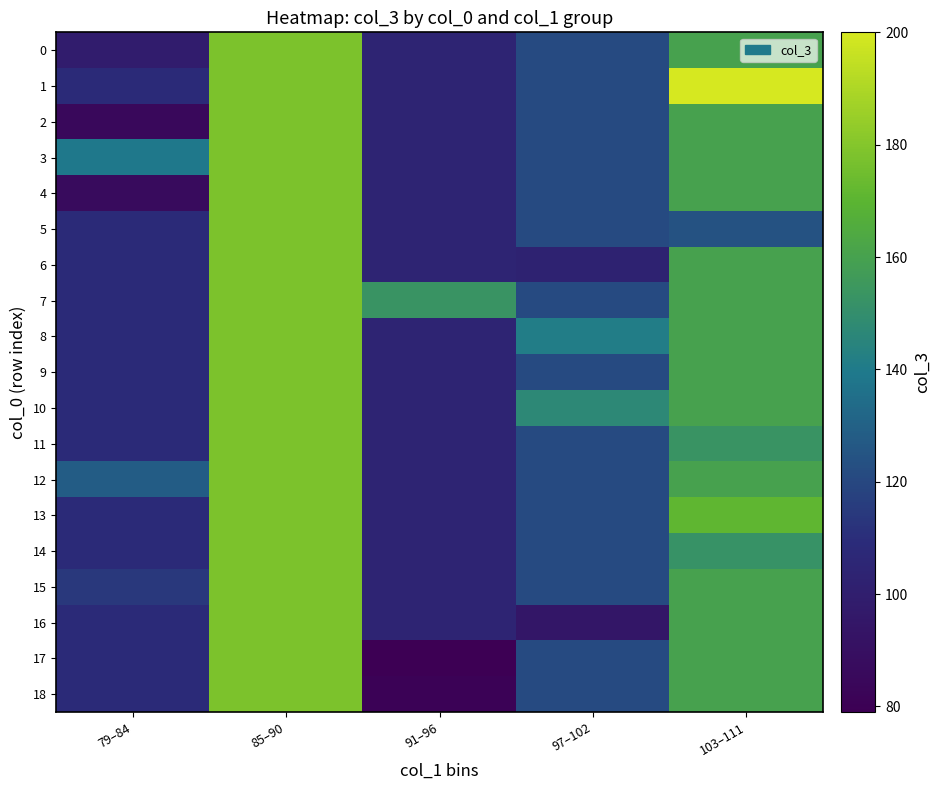

Which series has the widest spread of values?

17